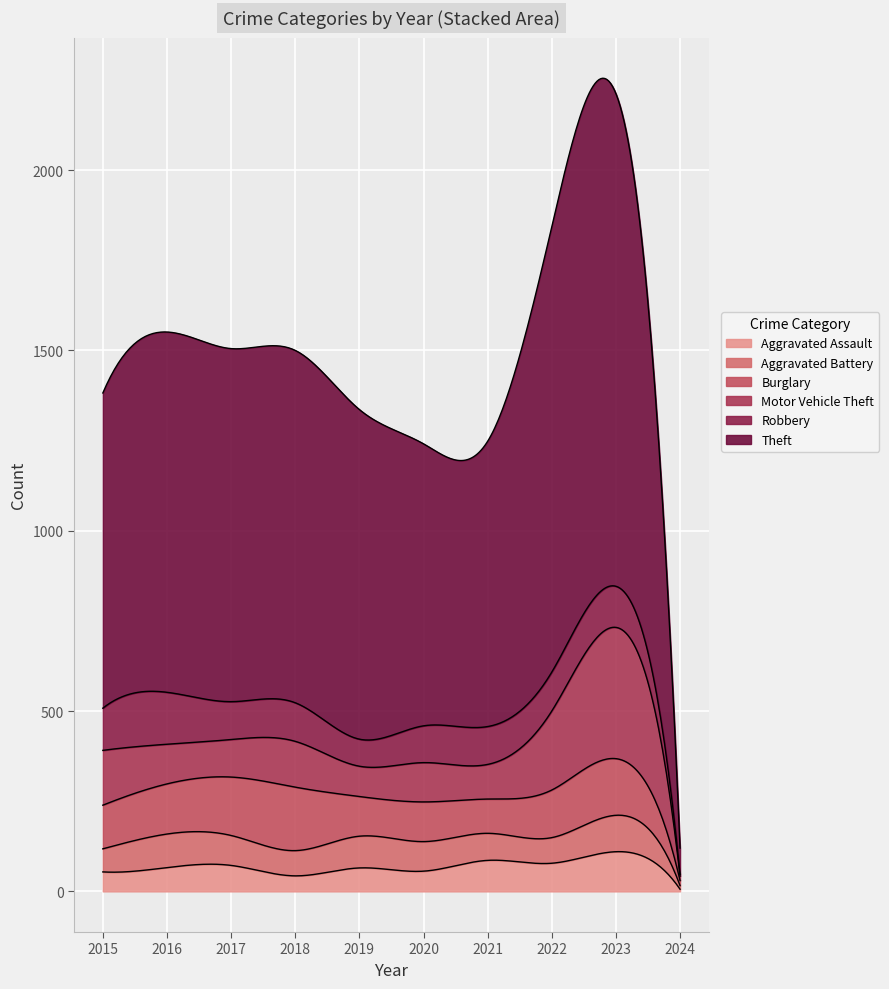

Rank the series by their maximum value, from lowest to highest.

Aggravated Battery, Aggravated Assault, Robbery, Burglary, Motor Vehicle Theft, Theft